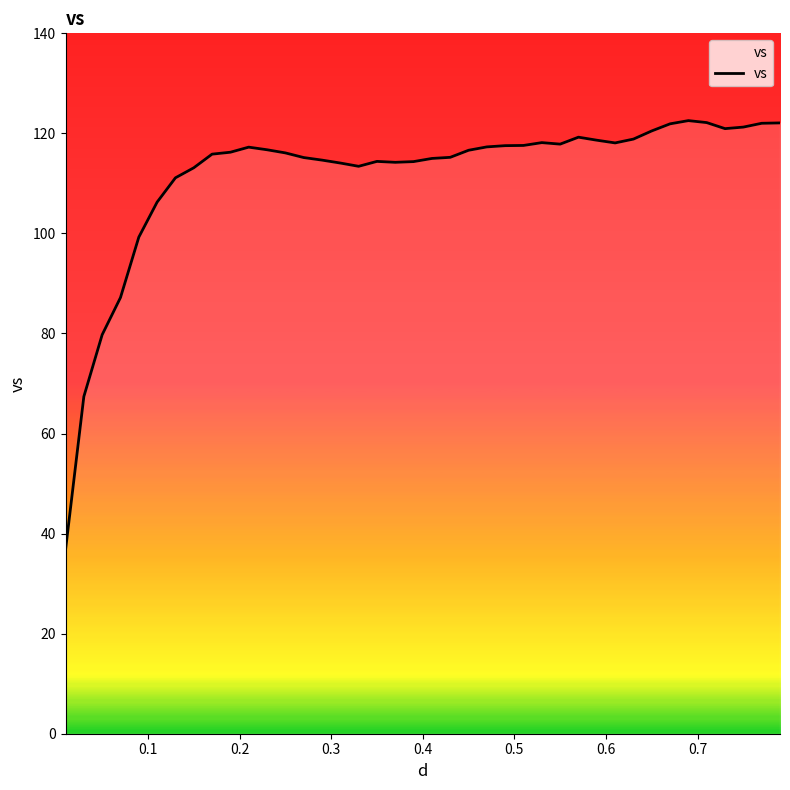

True or false: the data has more than 0 interior local peaks.

True